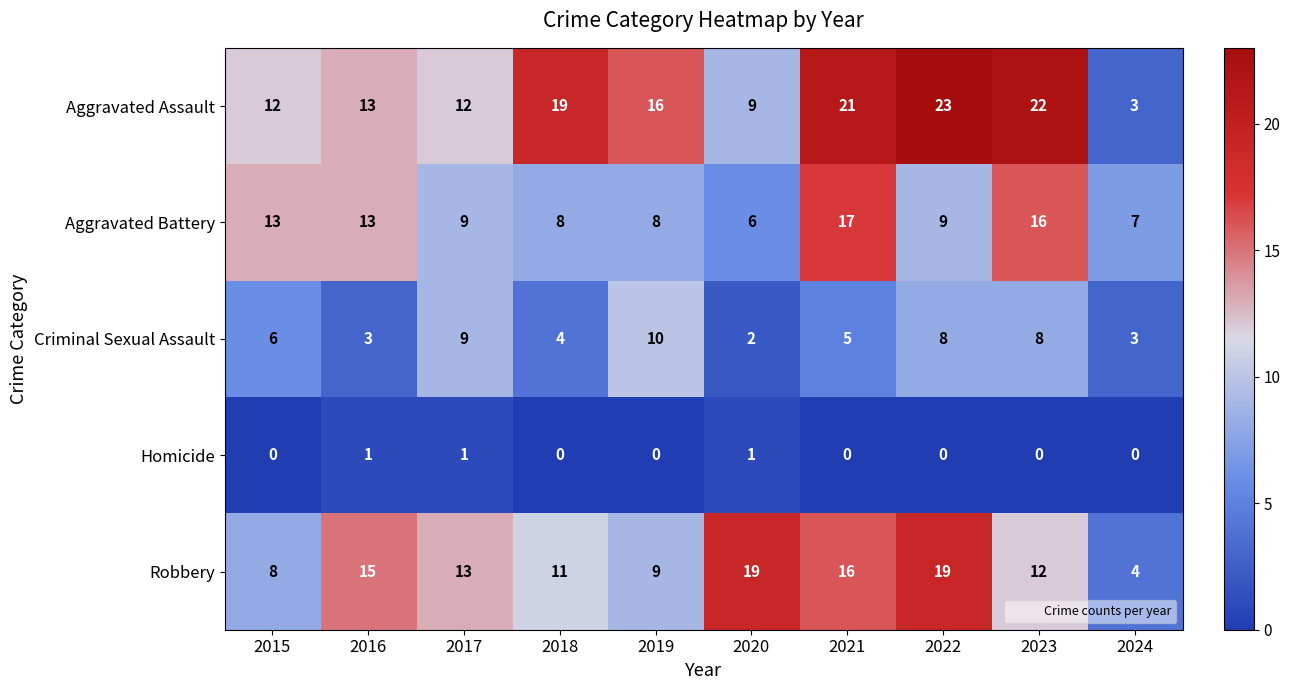

How many data points does each series have?

10